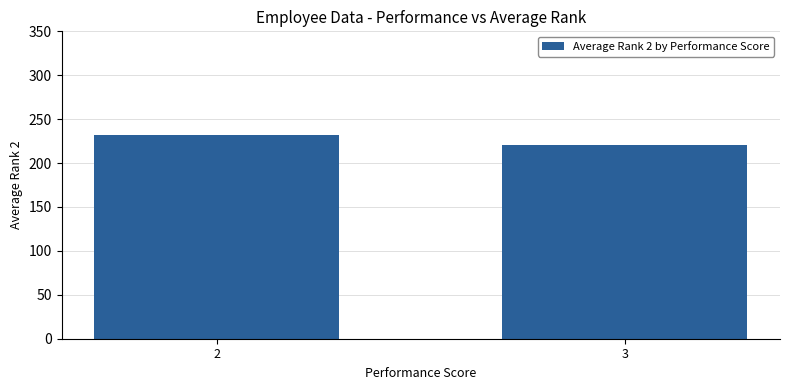

Approximately how many times larger is the value at 2 compared to 3?

1.0